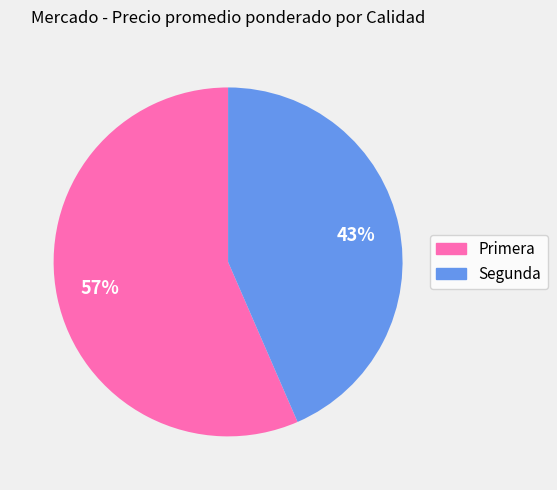

Which has a higher value, Segunda or Primera?

Primera